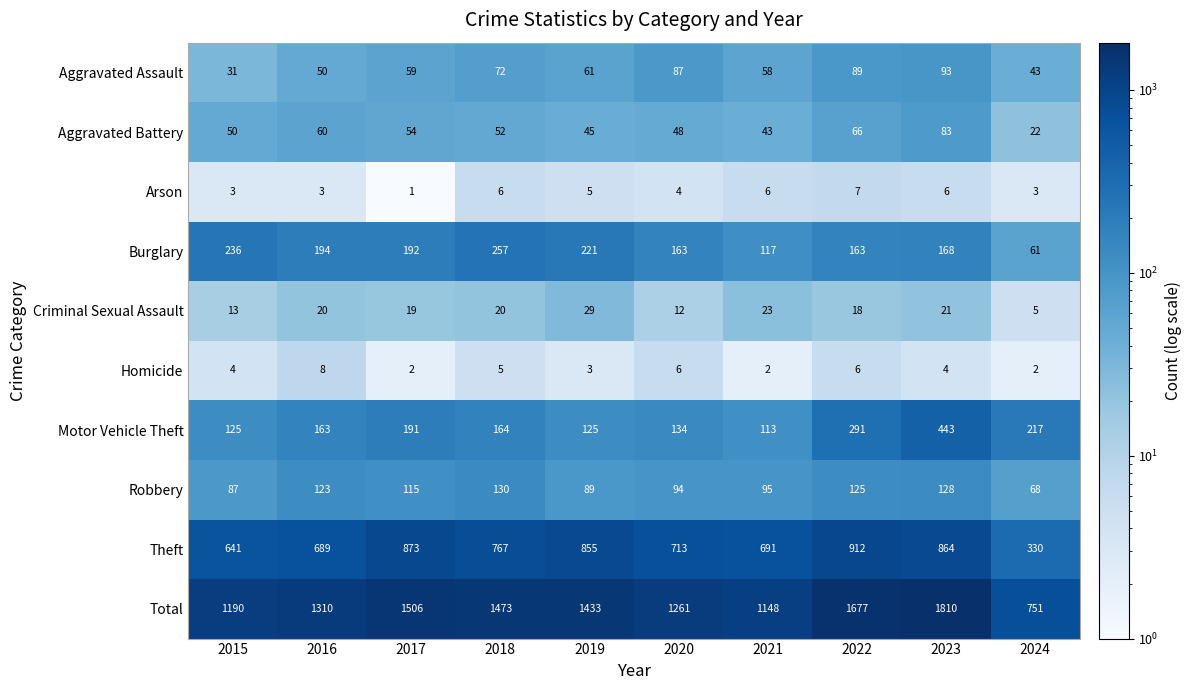

Which series has the widest spread of values?

Total